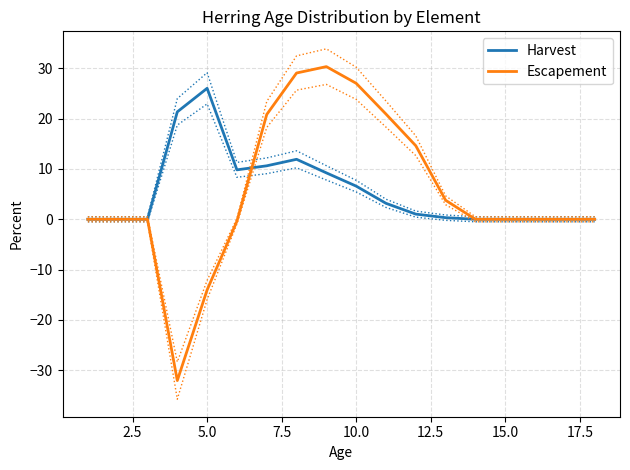

How many values in the Escapement series are below 0?

3